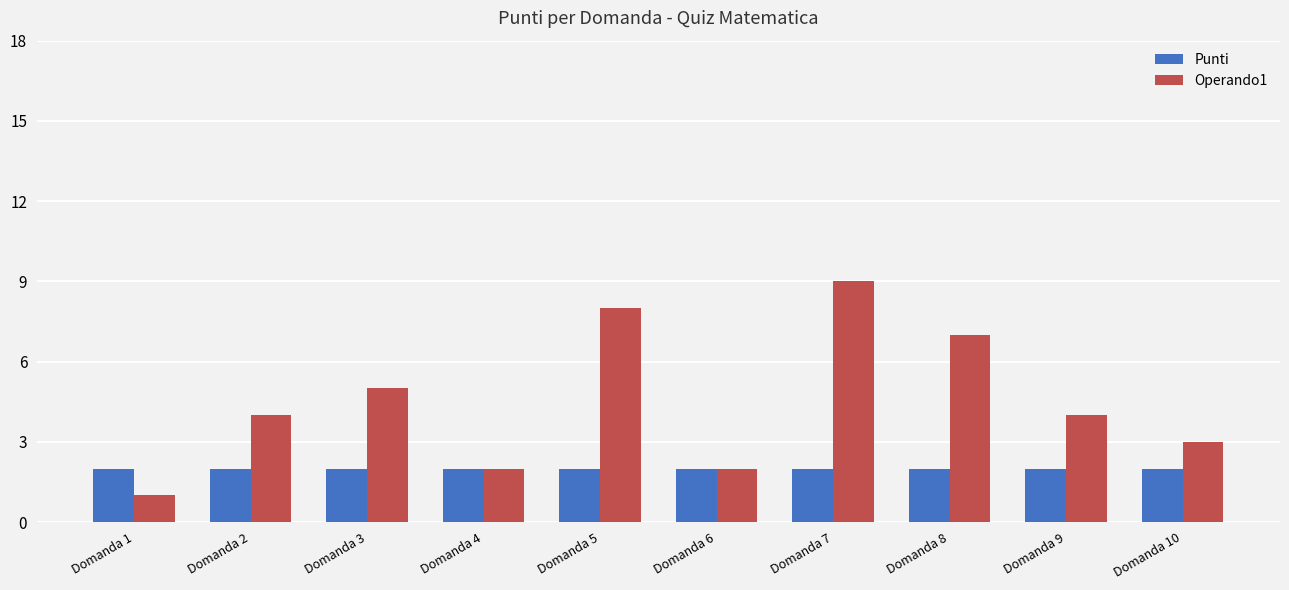

Which category has the lowest value in the Operando1 series?

Domanda 1